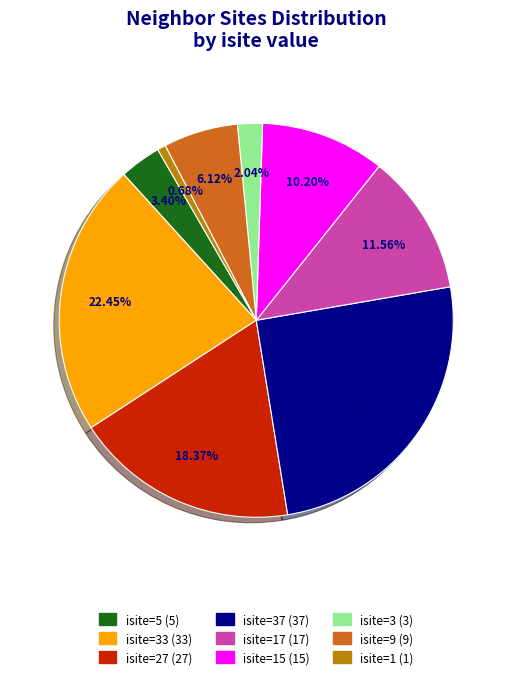

Does any single category account for the majority?

No